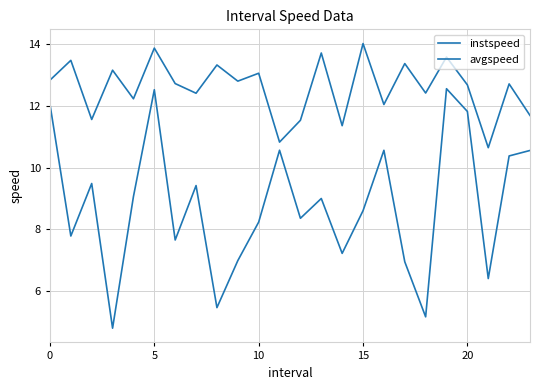

Is this an area chart (filled region under the line)?

No